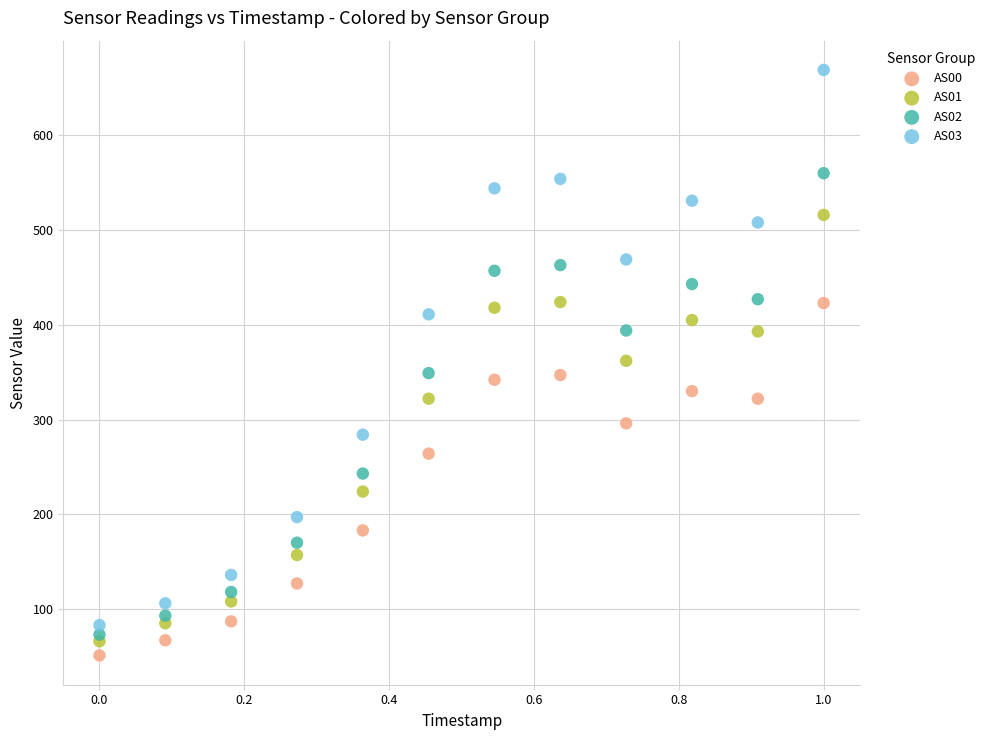

What are all the series names shown in the legend?

AS00, AS01, AS02, AS03